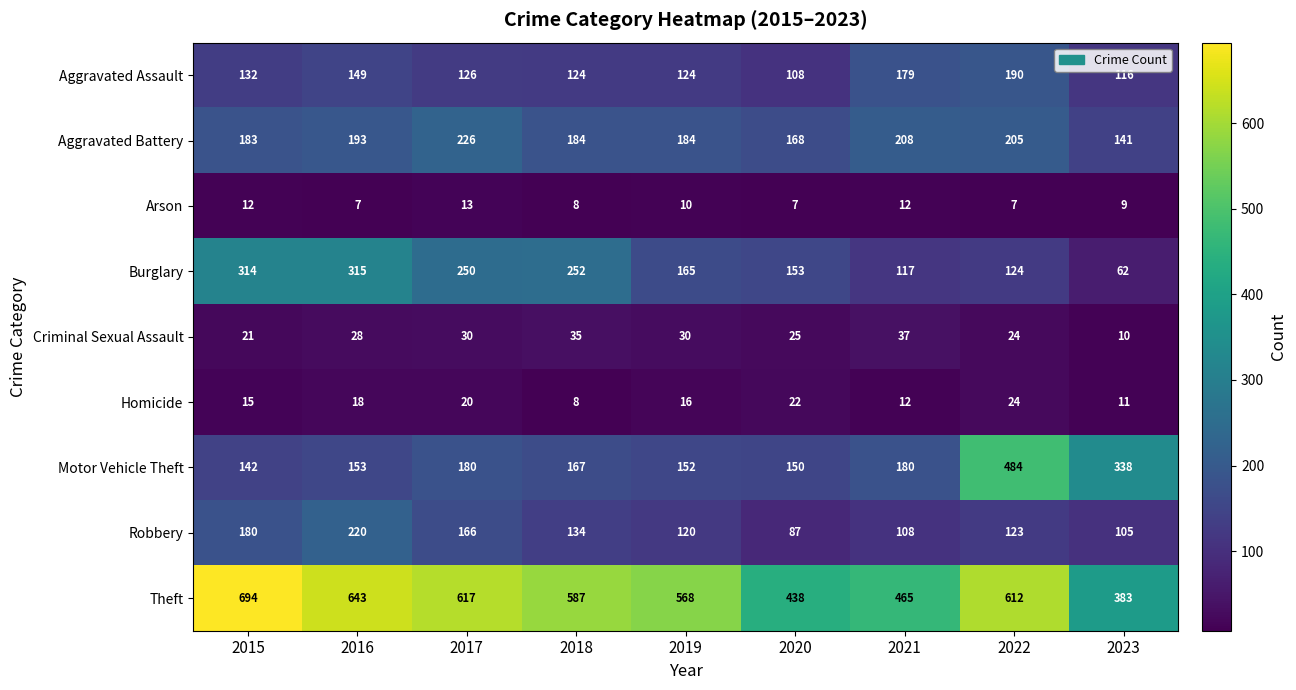

What is the total value across all series at 2021?

1318